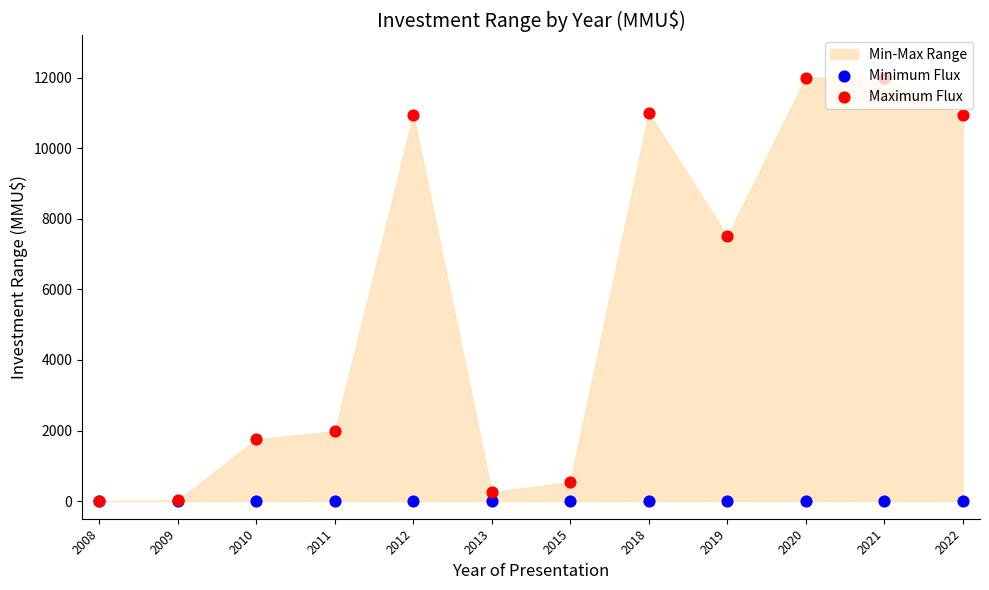

Which series has the largest total across all categories?

Maximum Flux